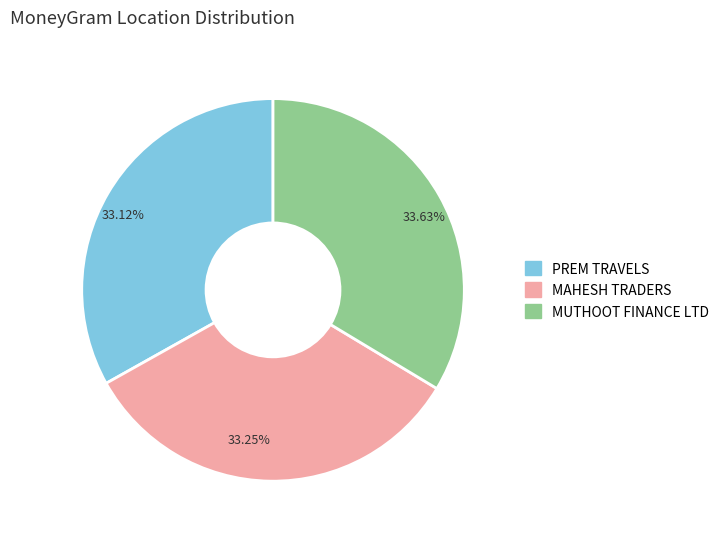

How many segments does this pie chart have?

3